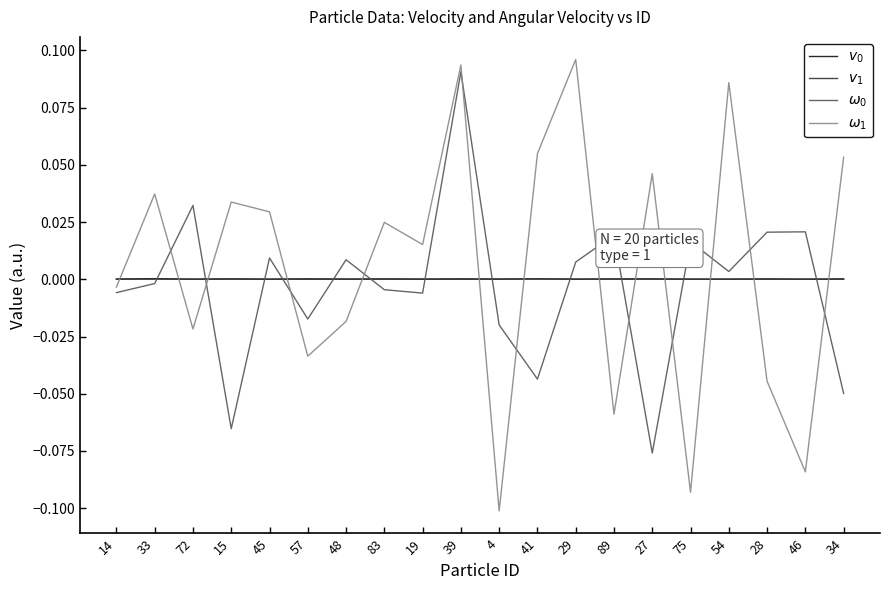

True or false: $v_0$ and $v_1$ cross at least once.

False